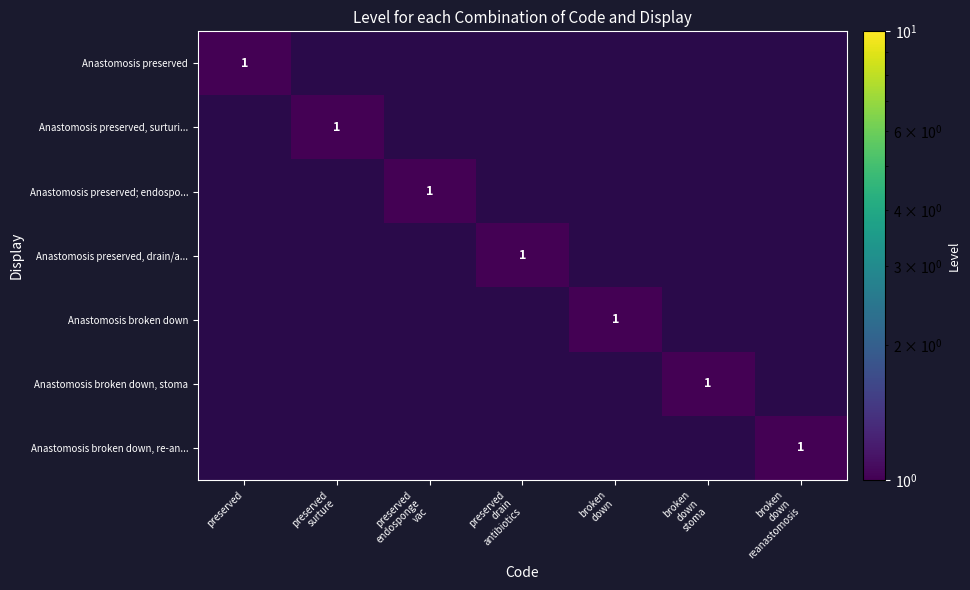

Which label corresponds to the largest value in the chart?

preserved